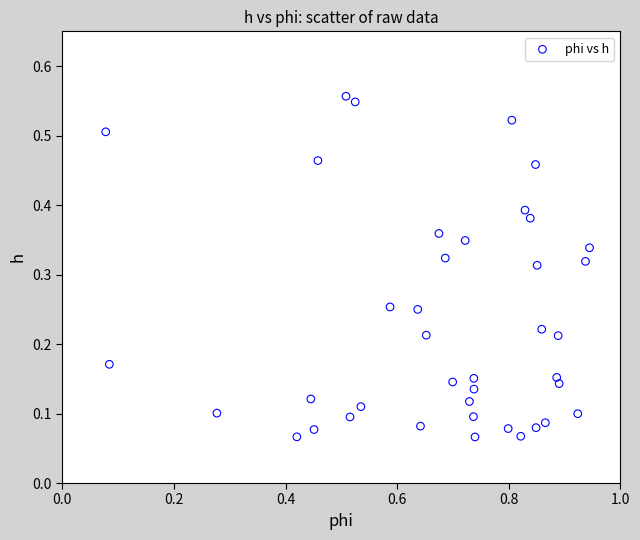

What is the range of X values (max minus min)?

0.9